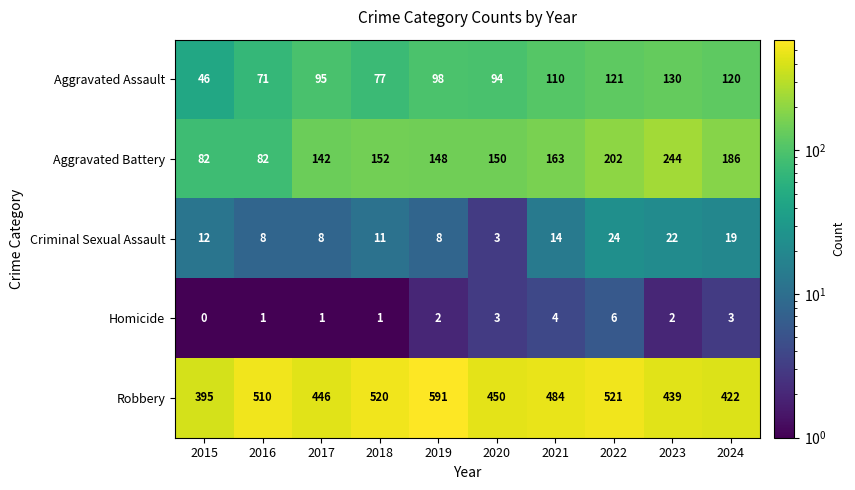

What is the spread (max minus min) of values at 2019?

589